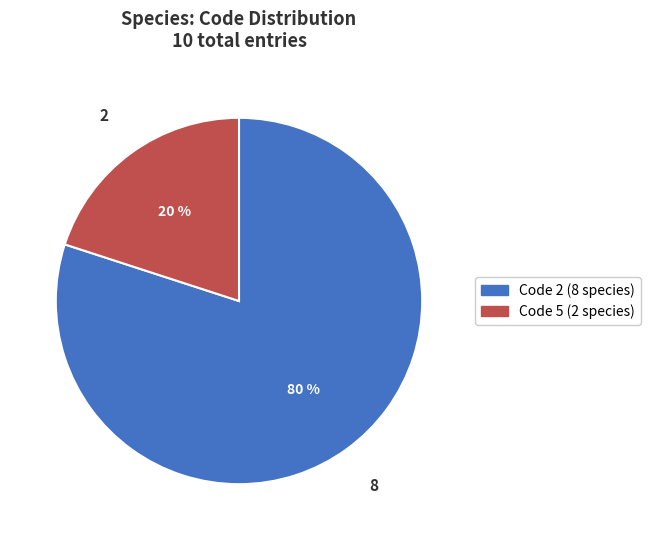

Is it true that Code 5 (2 species) is 20% of the pie?

True